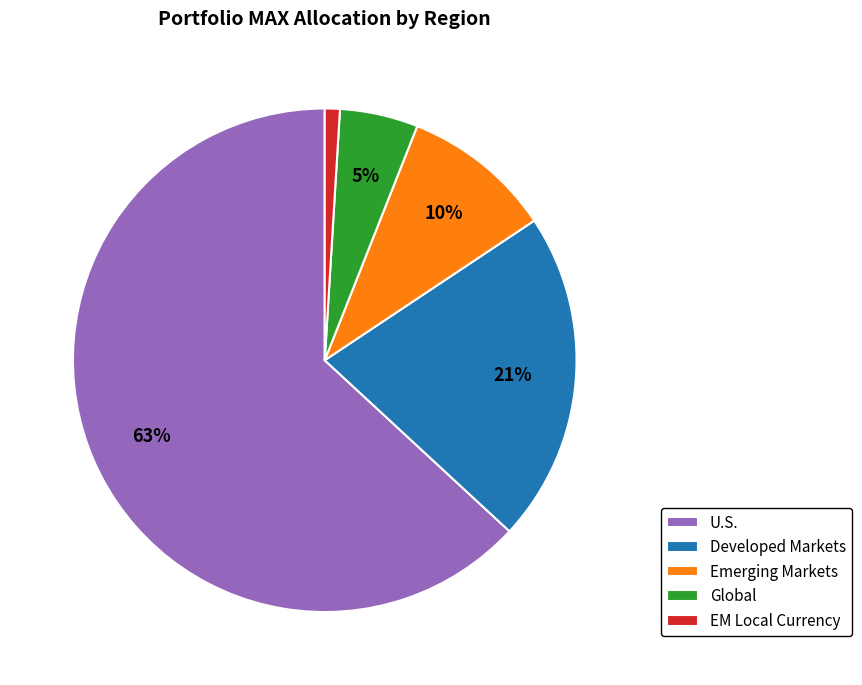

To the nearest percent, what is the difference between the largest and smallest slice percentages?

62%